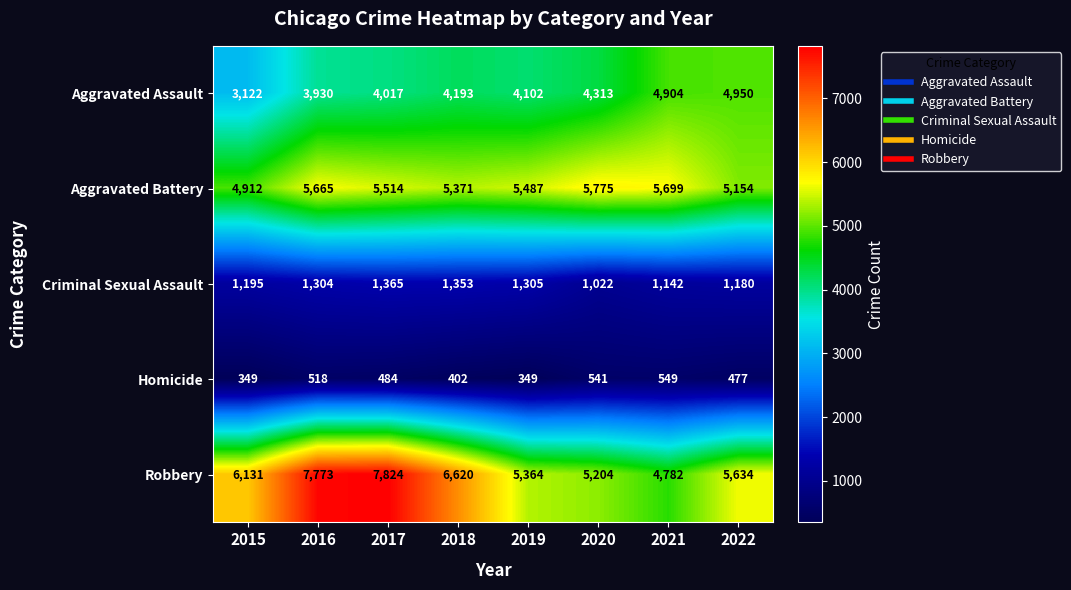

The Aggravated Assault series shows 7292 at 2018. True or false?

False